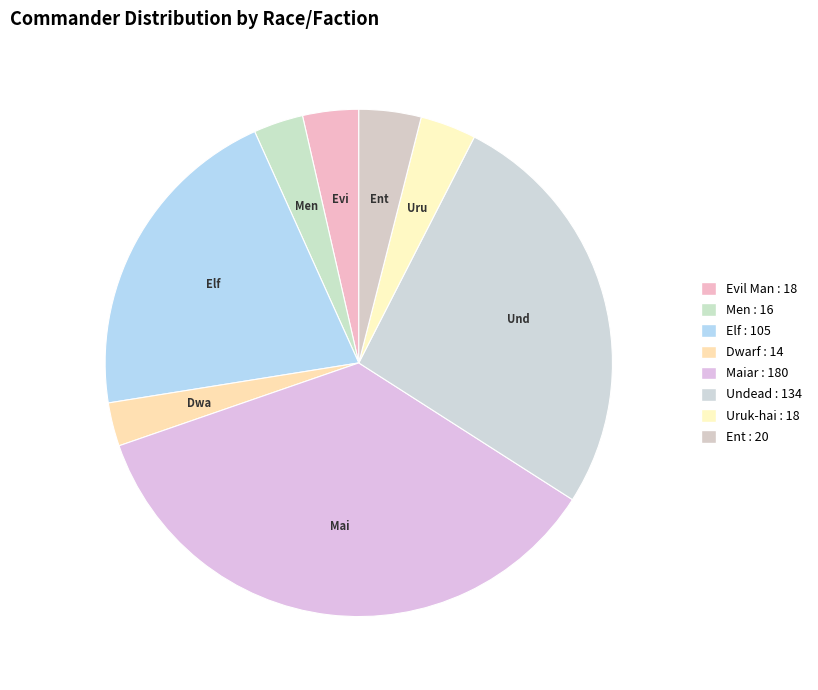

Does any single category account for the majority?

No